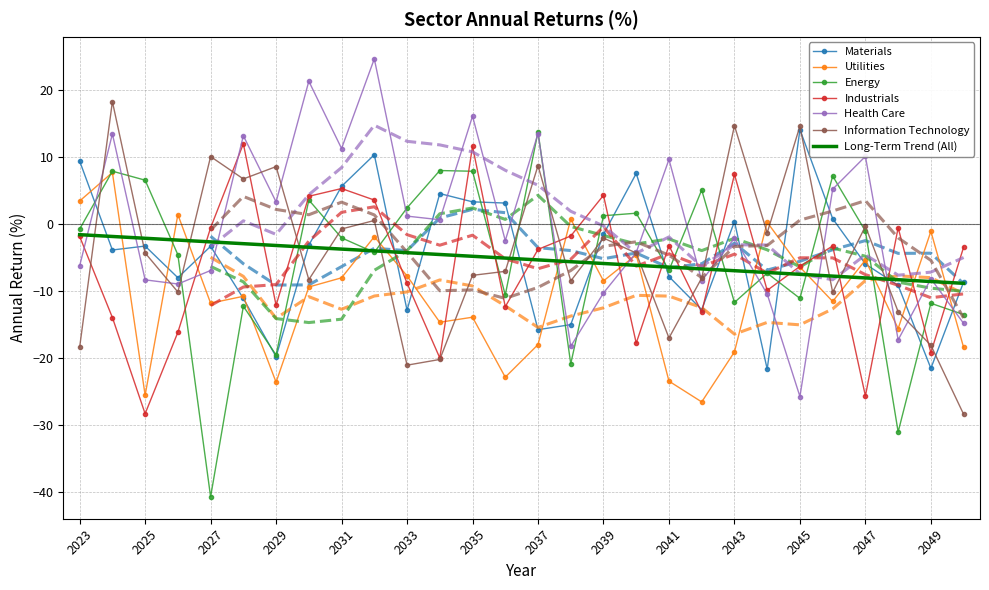

What is the value of the Industrials point at the 8th from the left?

4.2